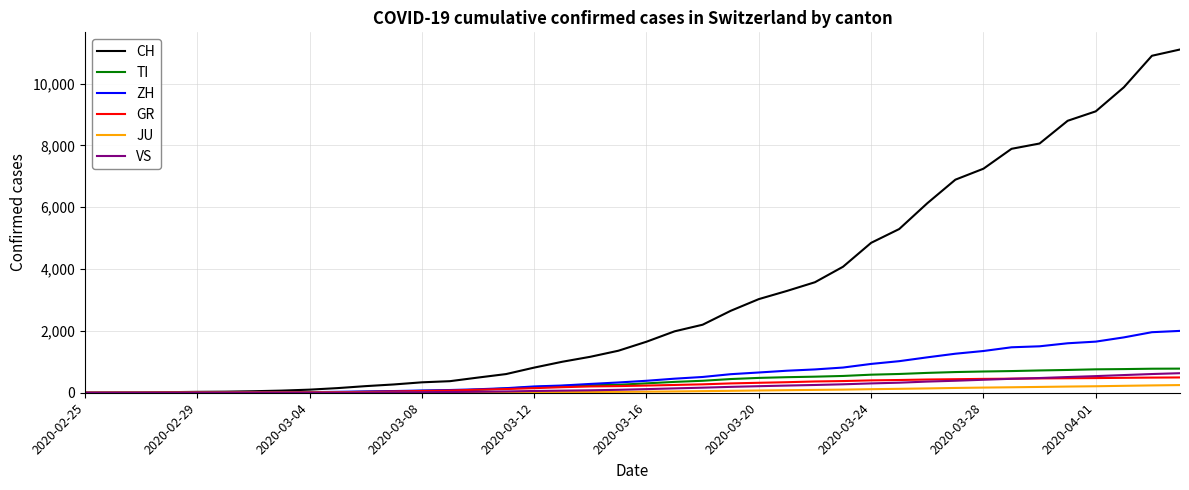

What is the maximum value for CH?

11100